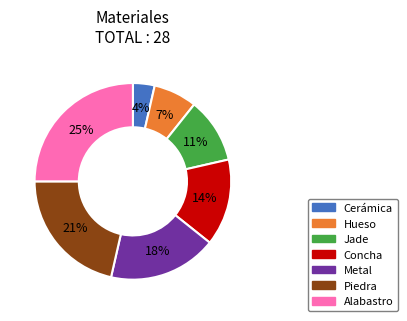

The Metal slice represents 18% of the pie. True or false?

True